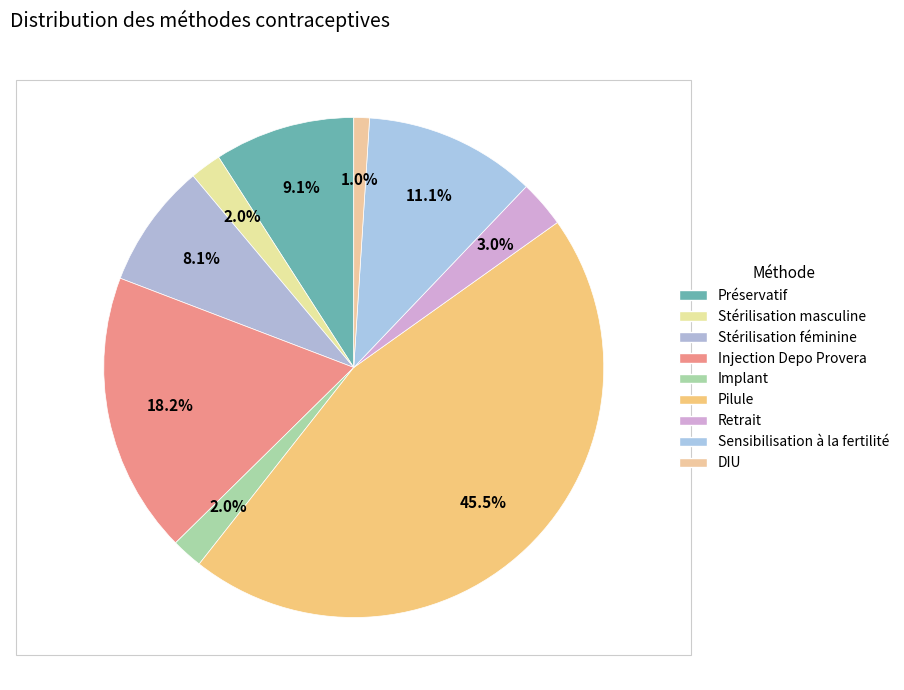

Combined, do Stérilisation masculine and Stérilisation féminine account for over 50%?

No